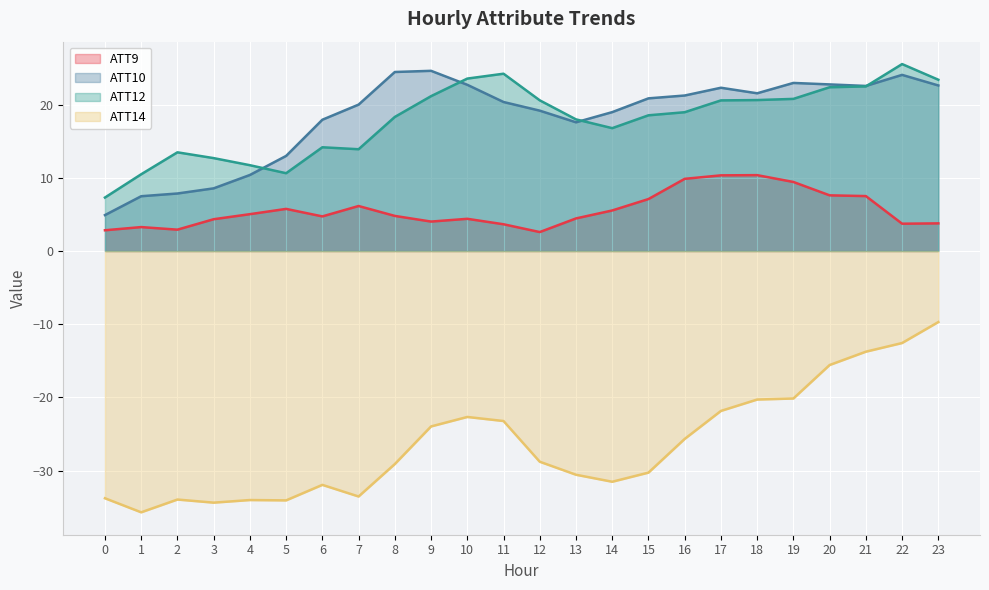

How many lines are shown in the chart?

4